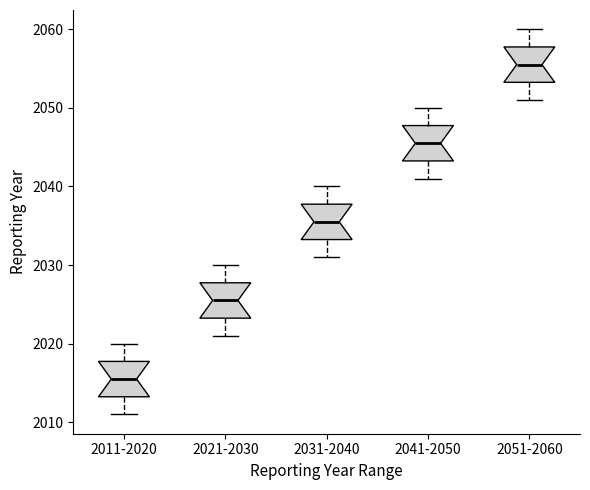

Where is the upper edge of the box for 2021-2030 on the y-axis? The values are not printed on the chart, so give them approximately, as read against the axis.

2028